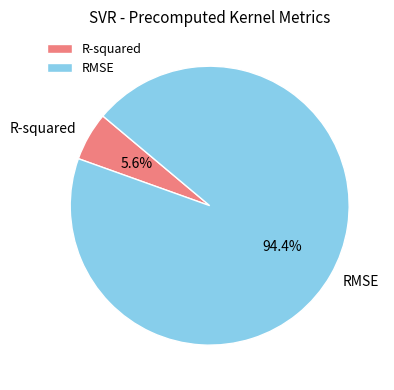

Between RMSE and R-squared, which is larger?

RMSE